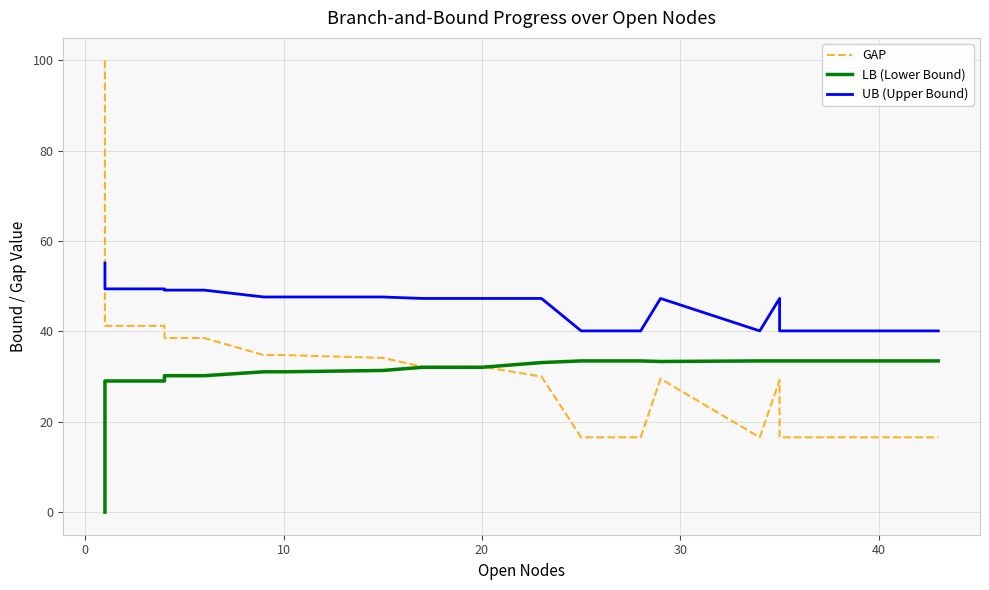

List the series in order of their overall mean, highest first.

UB (Upper Bound), GAP, LB (Lower Bound)